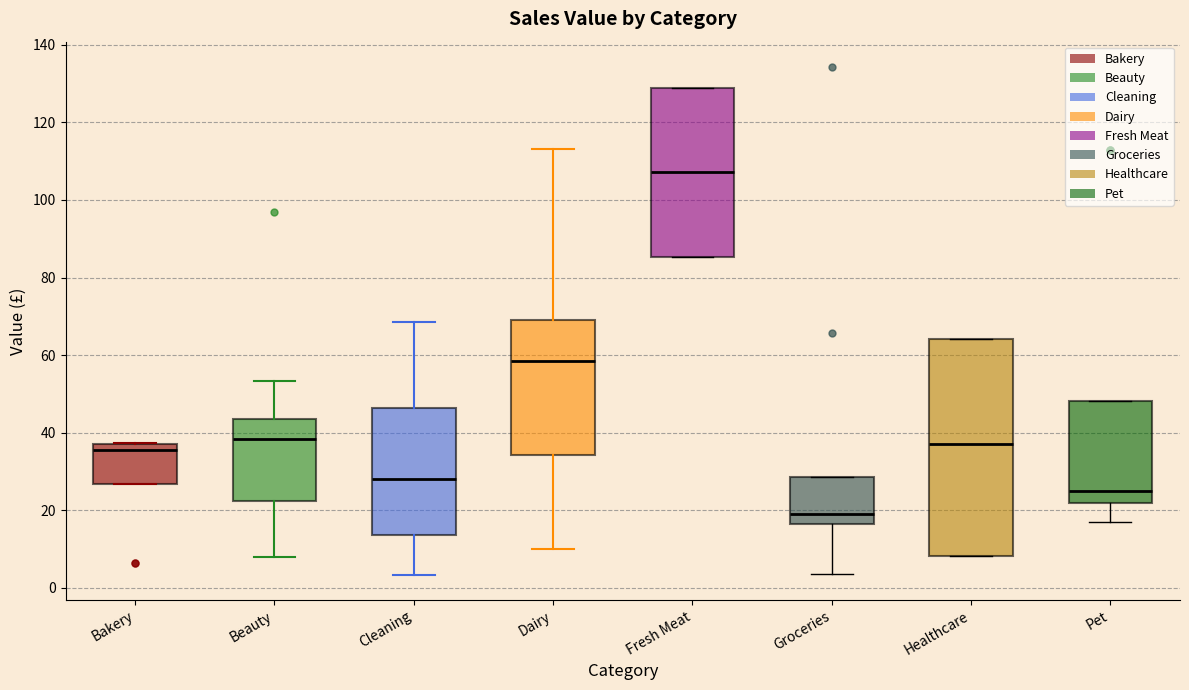

Where does the upper whisker of the box for Cleaning end on the y-axis? The values are not printed on the chart, so give them approximately, as read against the axis.

68